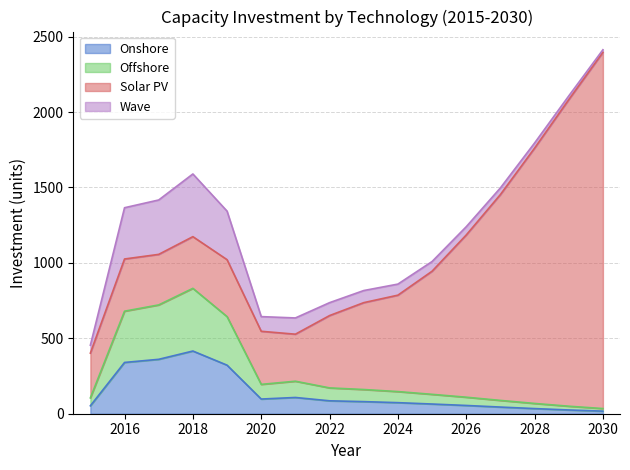

What is the value of the Onshore point at the 6th from the left?

97.3